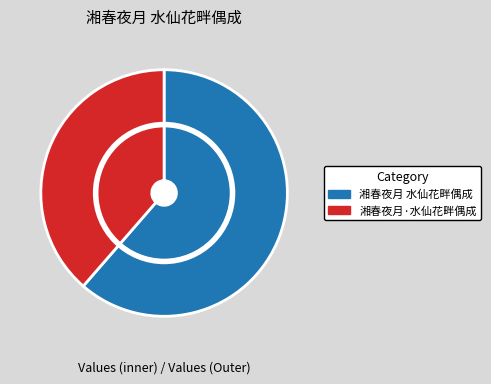

To the nearest percent, what is the combined percentage of 湘春夜月 水仙花畔偶成 and 湘春夜月·水仙花畔偶成?

100%